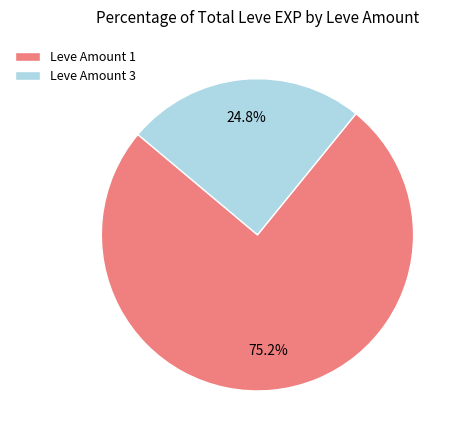

Does Leve Amount 1 account for over 50% of the chart?

Yes